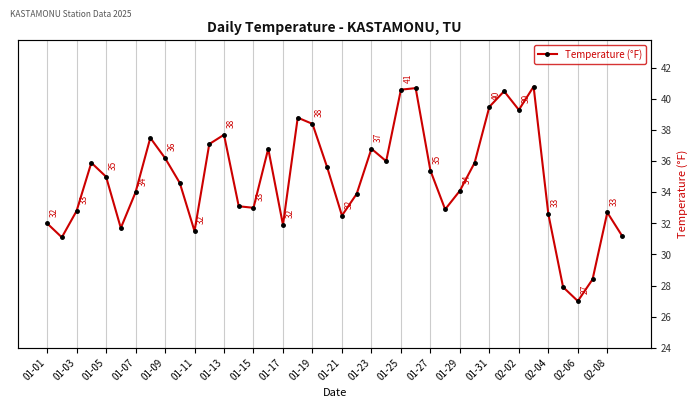

What is the difference between the maximum and minimum values?

13.8